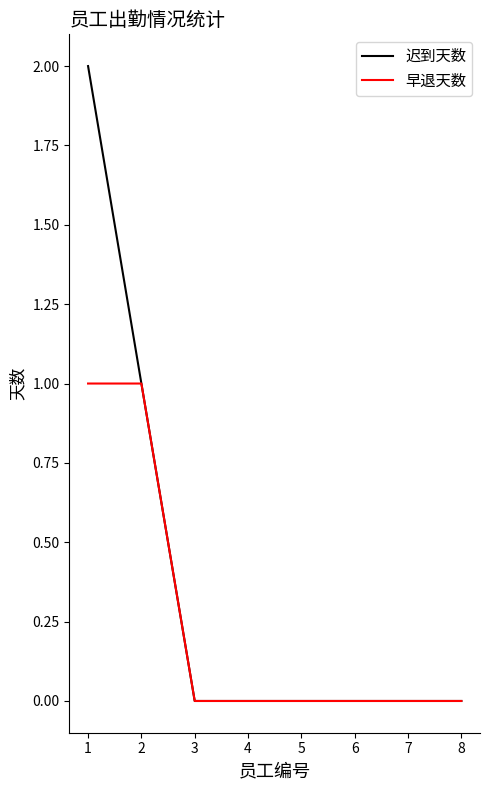

Reading left to right, transcribe all the data shown in this chart.

迟到天数: 2	1	0	0	0	0	0	0
早退天数: 1	1	0	0	0	0	0	0